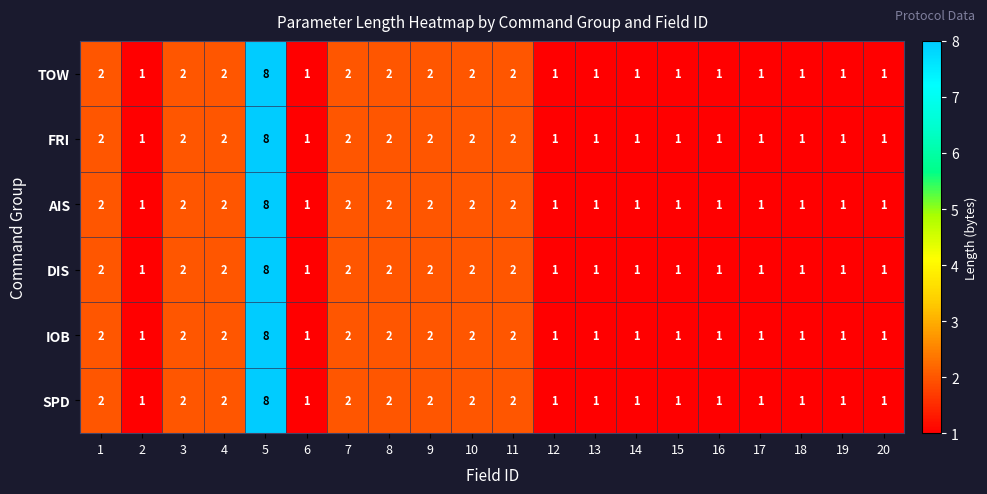

How many distinct data groups are displayed?

6